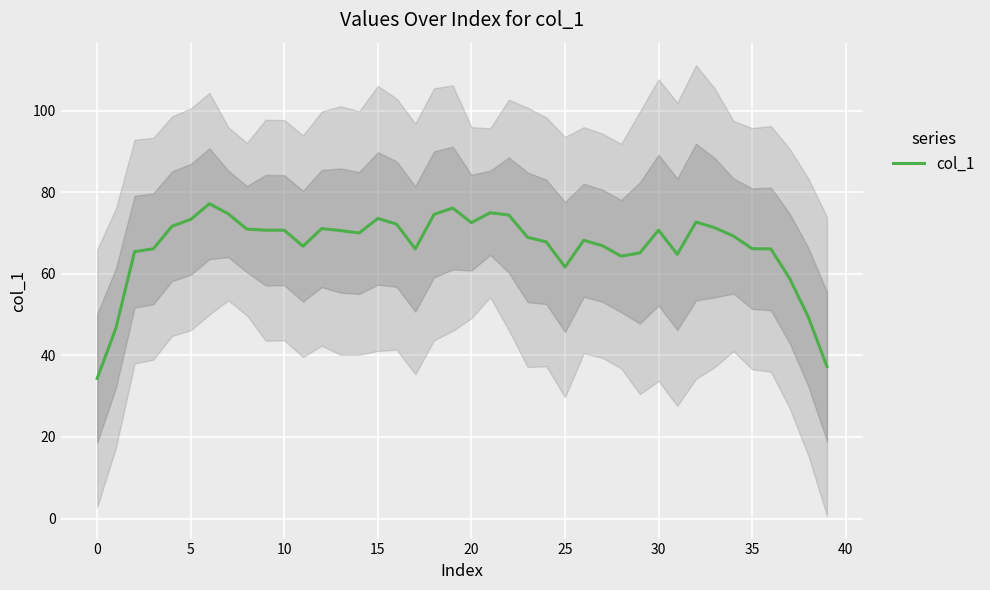

Approximately how many times larger is the value at 16 compared to 32?

1.0